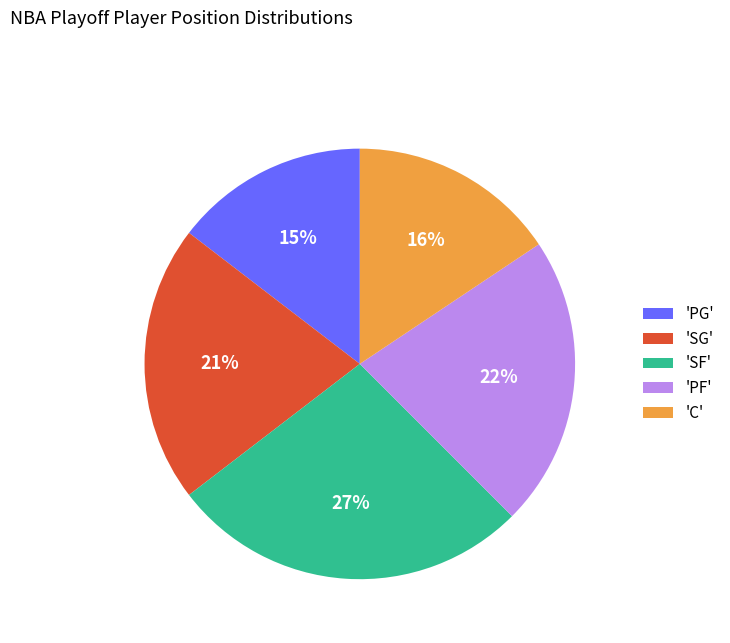

Rank the categories by value from lowest to highest.

'PG', 'C', 'SG', 'PF', 'SF'